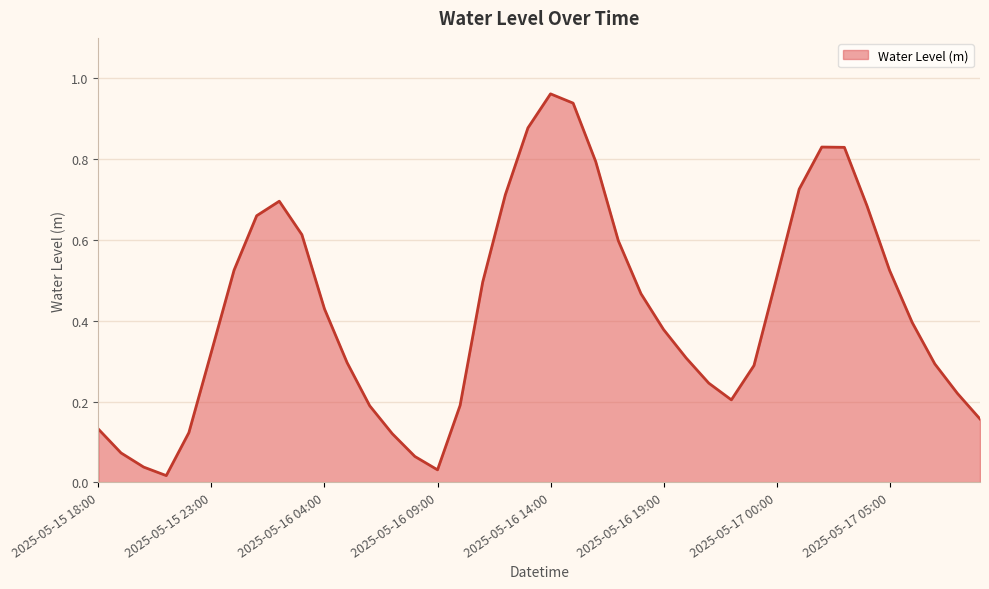

Where is the data nearest to the value 0?

2025-05-15 21:00